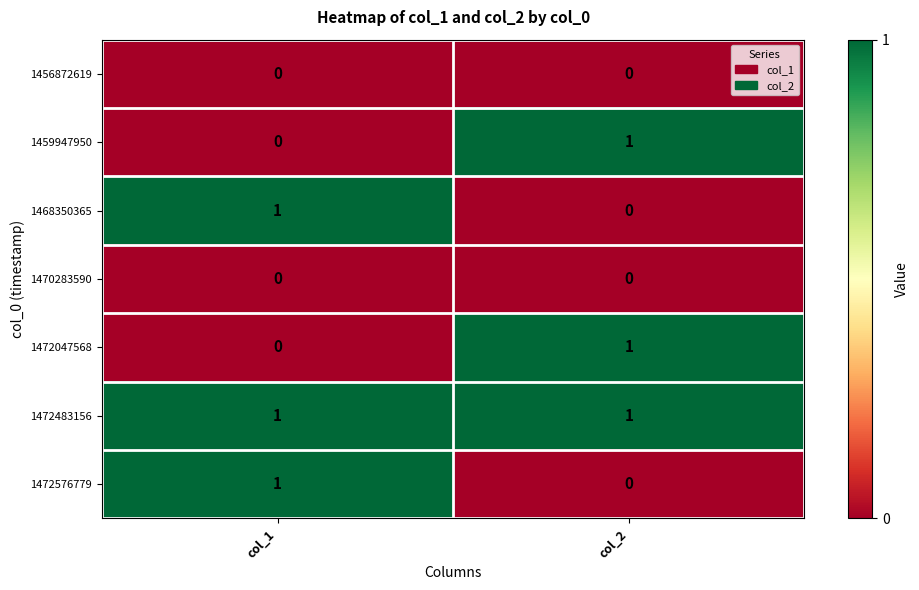

What is the total value across all series at col_2?

3